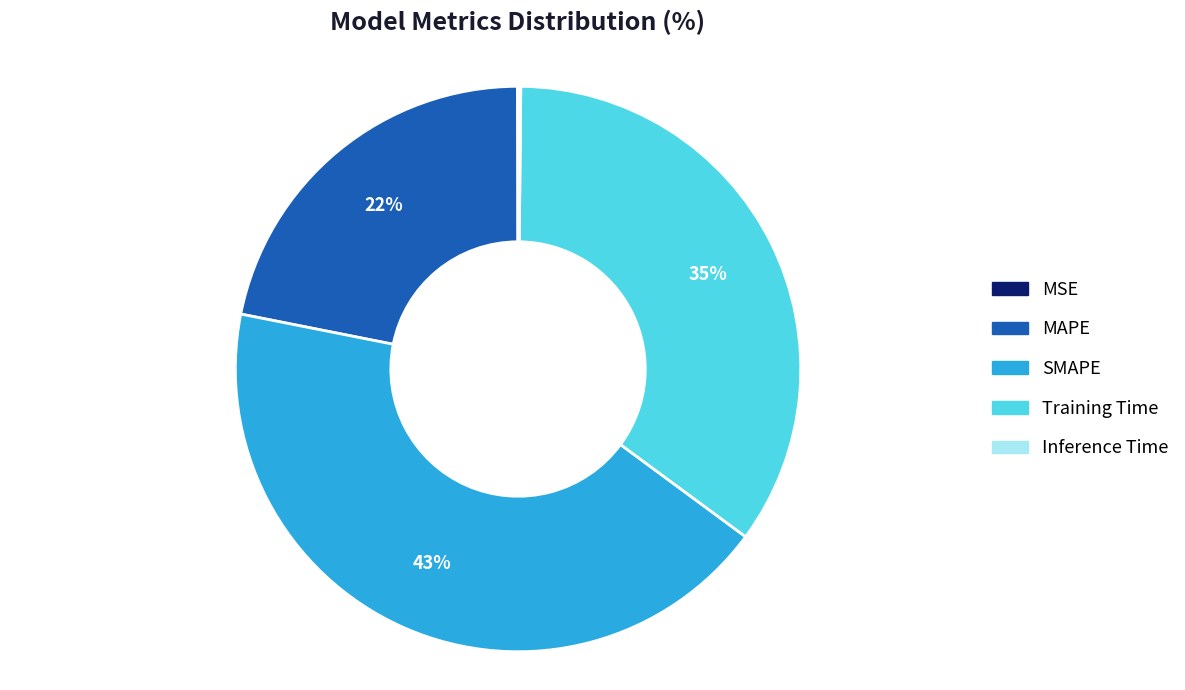

To the nearest percent, what is the average slice percentage?

20%